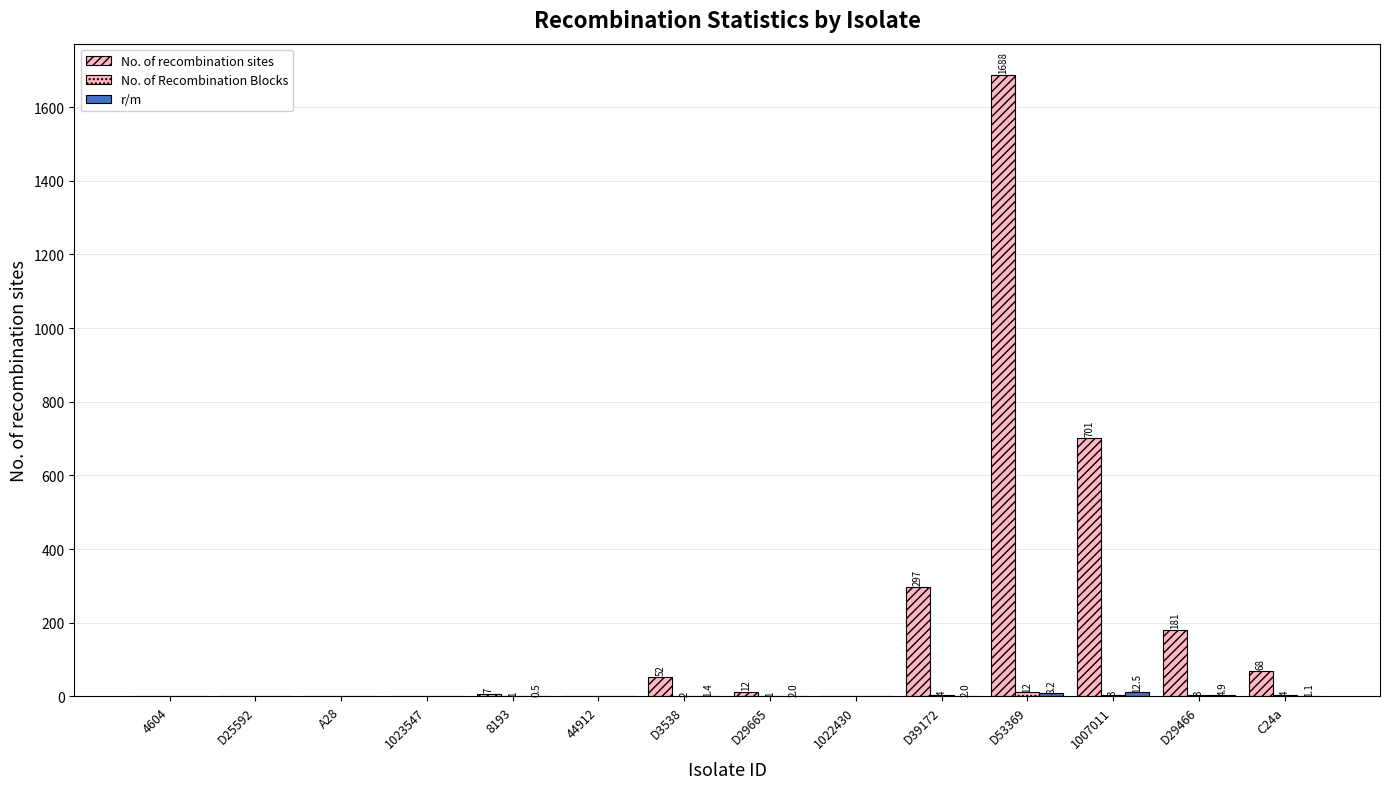

Reading right to left, transcribe all the data shown in this chart.

No. of recombination sites: 68.0	181.0	701.0	1688.0	297.0	0.0	12.0	52.0	0.0	7.0	0.0	0.0	0.0	0.0
No. of Recombination Blocks: 4.0	3.0	3.0	12.0	4.0	0.0	1.0	2.0	0.0	1.0	0.0	0.0	0.0	0.0
r/m: 1.1	4.9	12.5	8.2	2.0	0.0	2.0	1.4	0.0	0.5	0.0	0.0	0.0	0.0